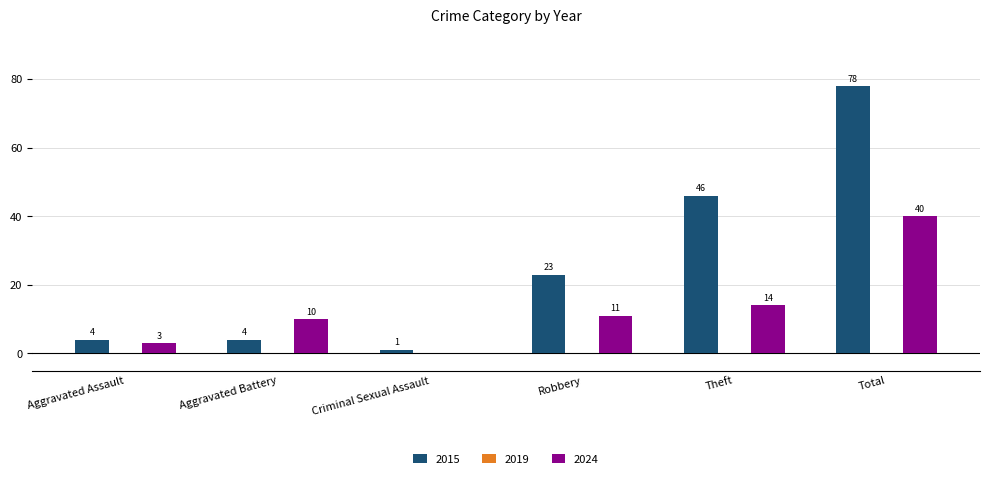

The value of 2015 at Theft is 65. True or false?

False